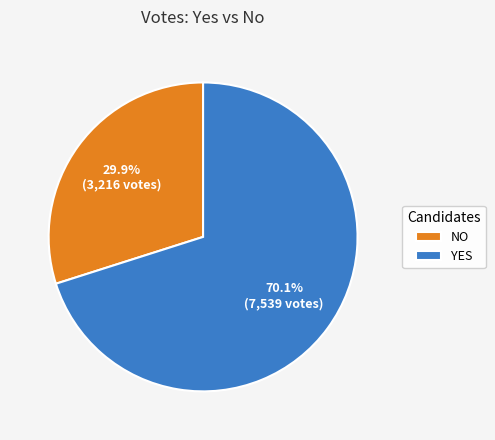

Do YES and NO together represent more than half of the pie?

Yes